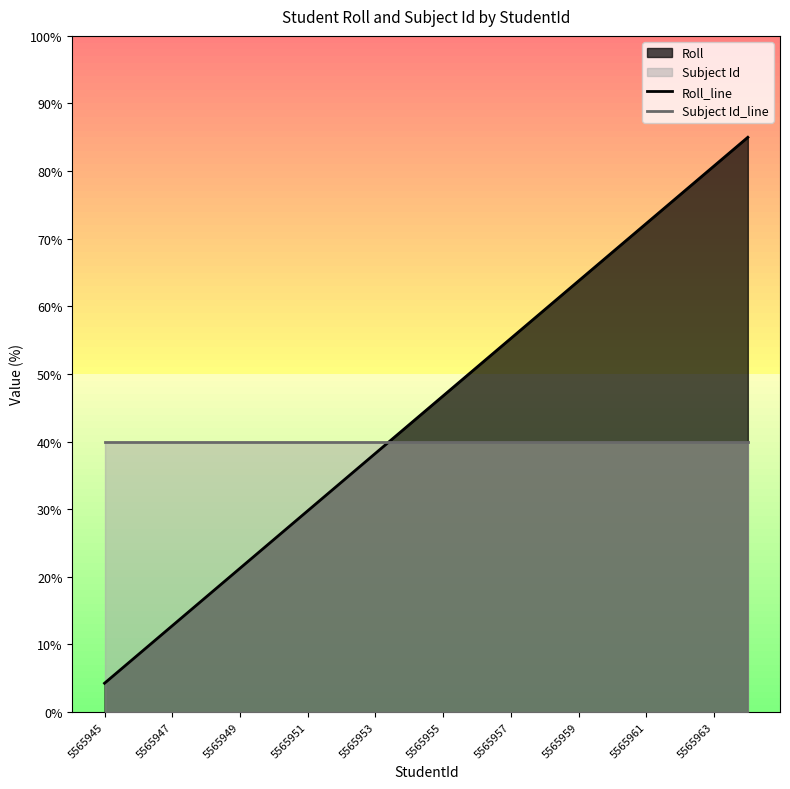

True or false: Subject Id_line has more than 0 interior local peaks.

False